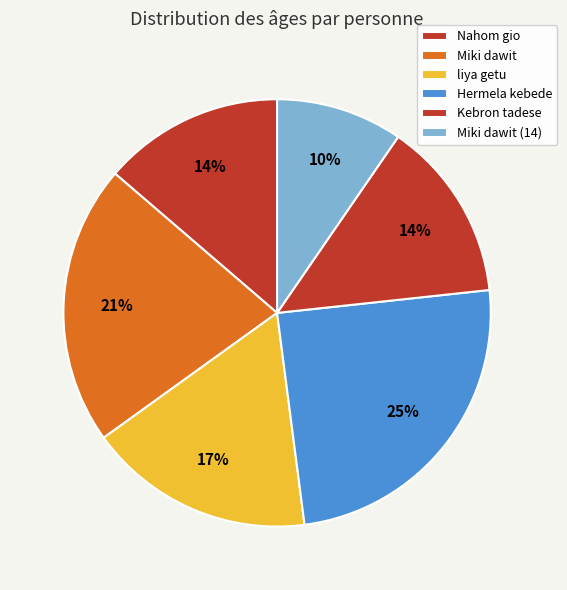

What is the ratio of the value at Nahom gio to the value at Hermela kebede?

0.6